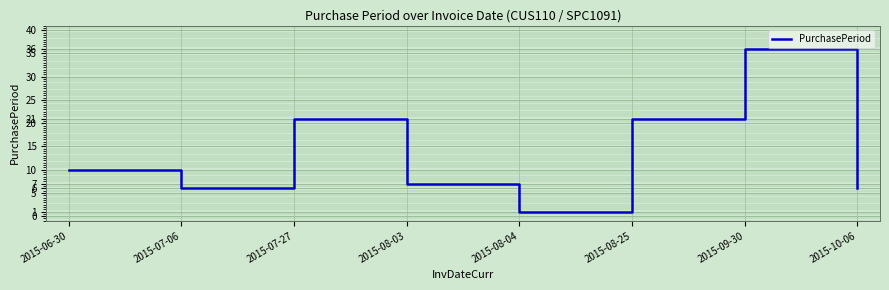

At which category does the data reach its first local peak?

2015-07-27